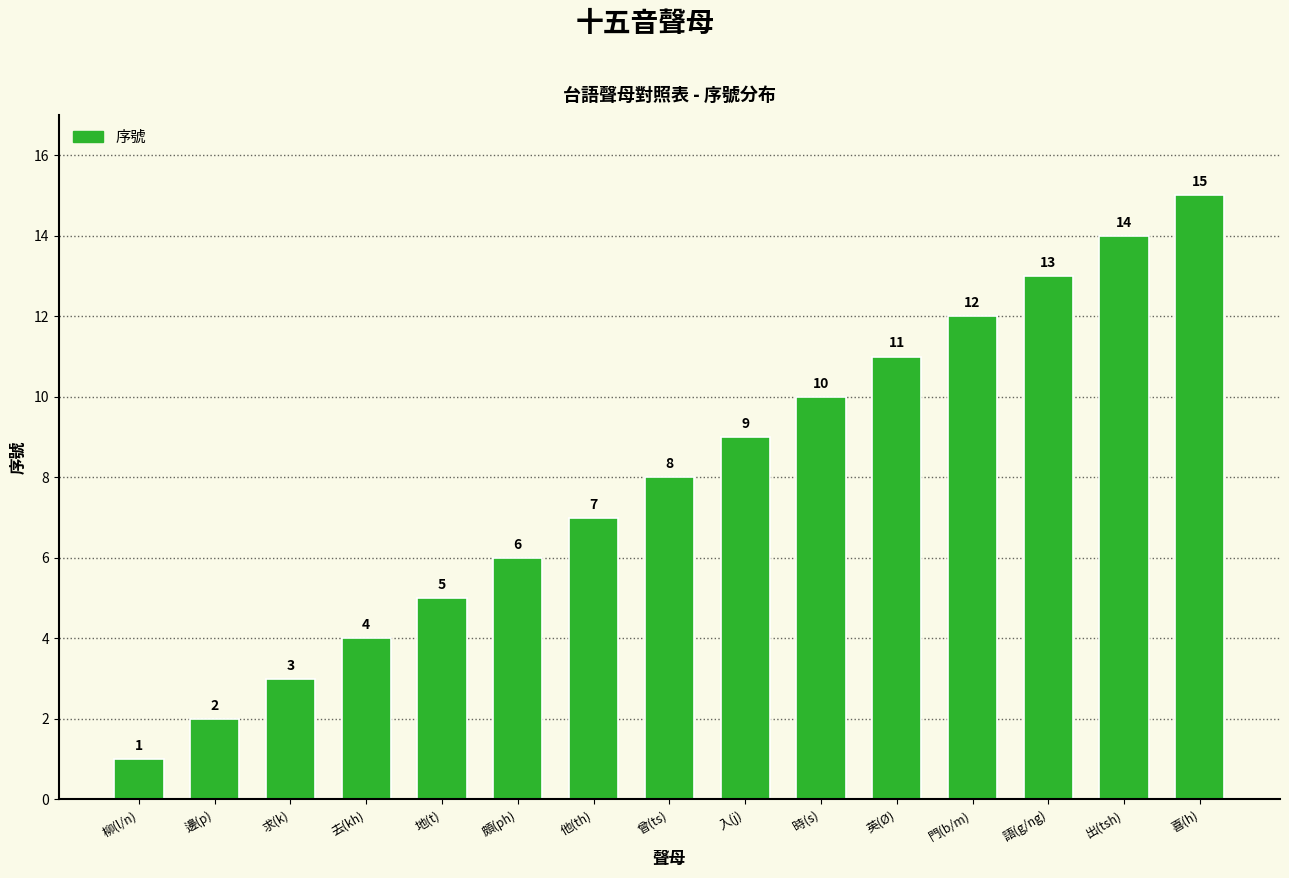

How many series are shown in this chart?

1